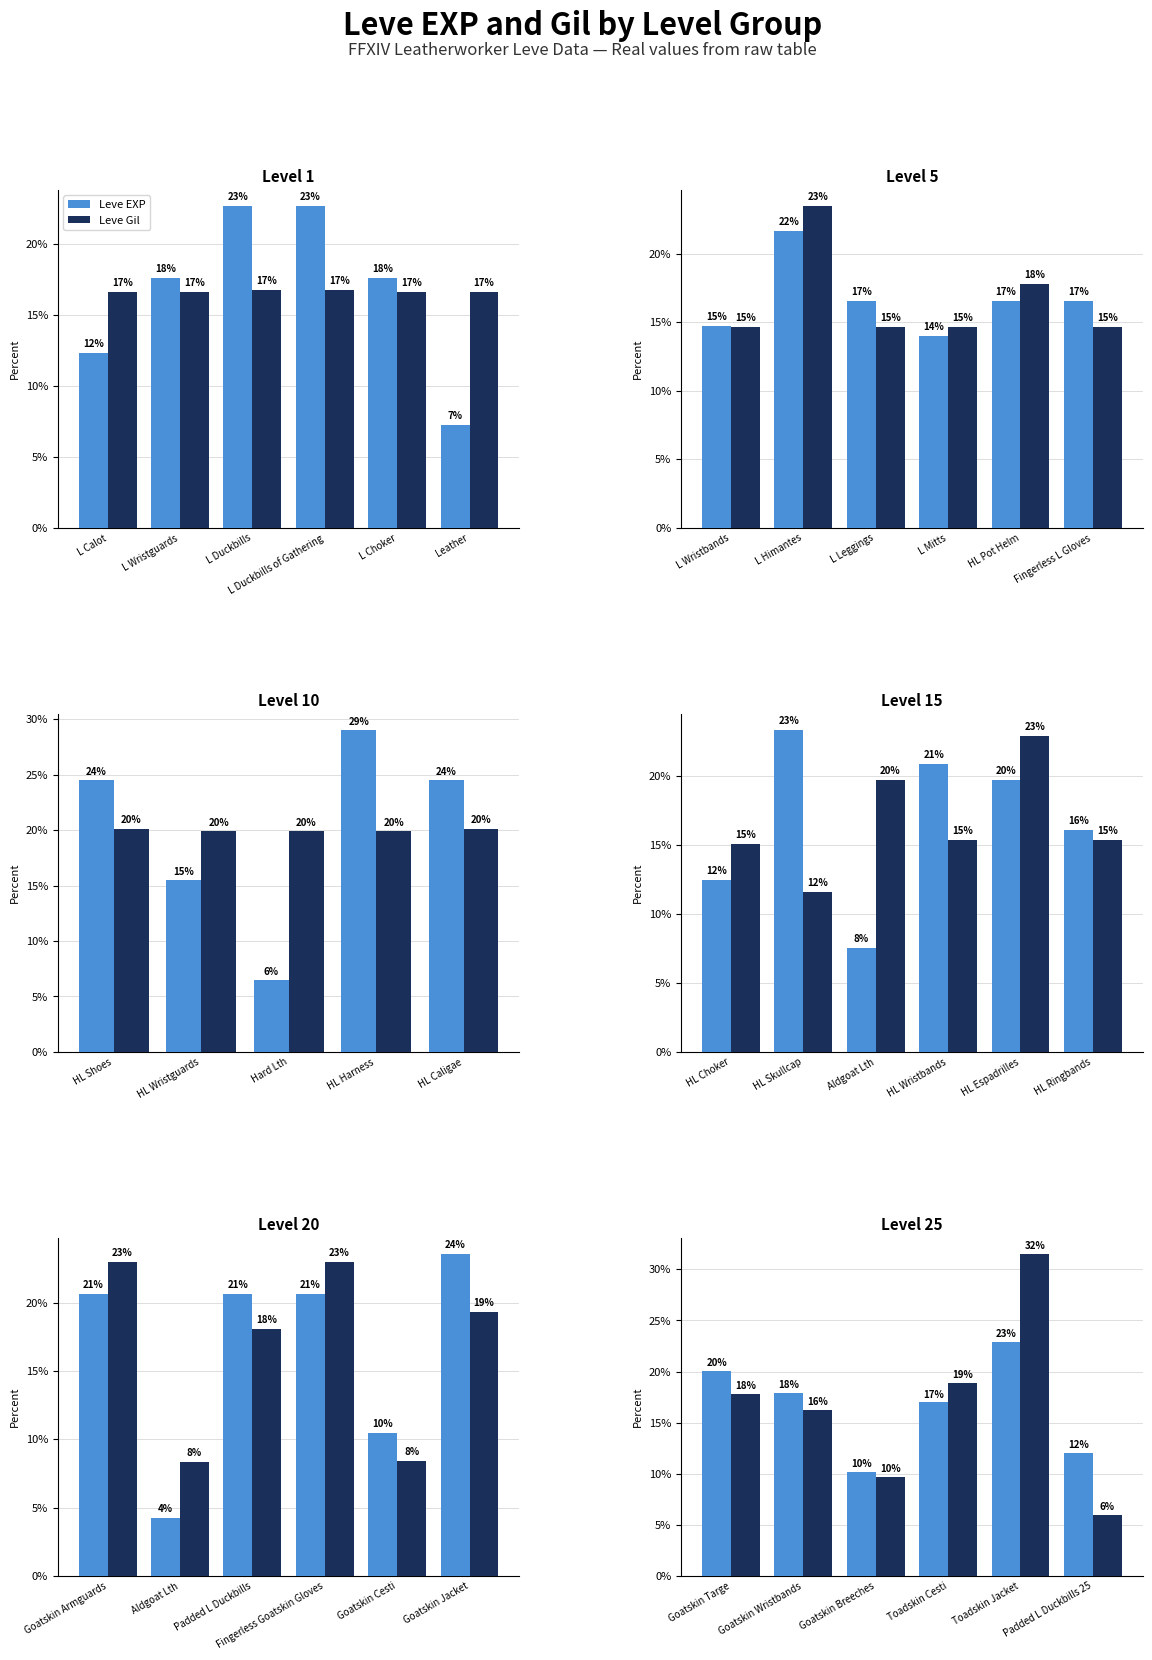

What are all the series names shown in the legend?

Leve EXP, Leve Gil